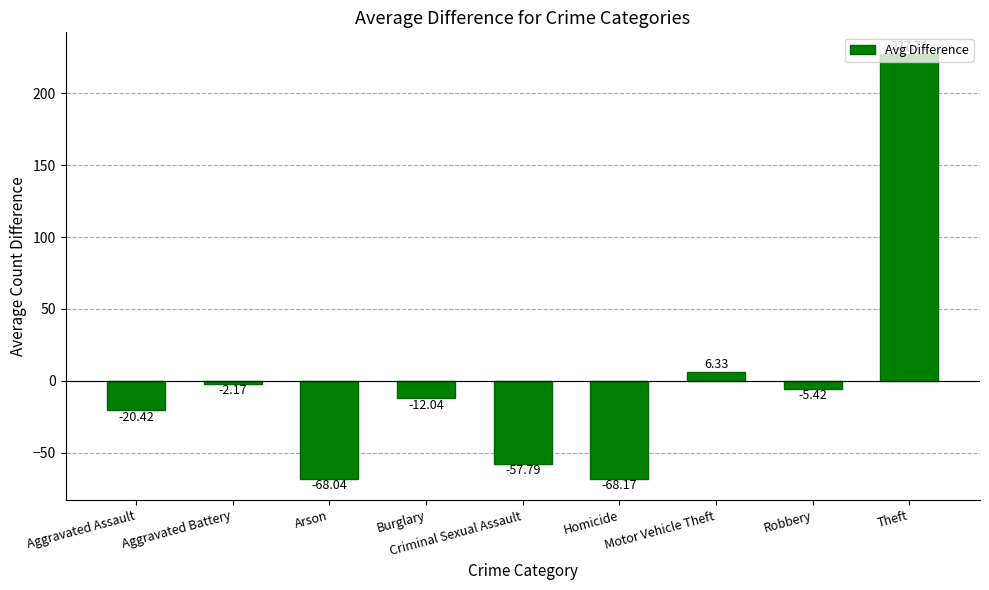

Where is the data nearest to the value 79?

Motor Vehicle Theft